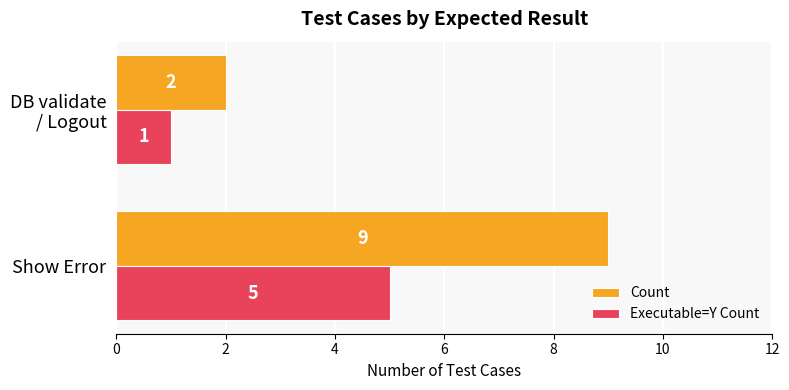

What is the total value across all series at Show Error?

14